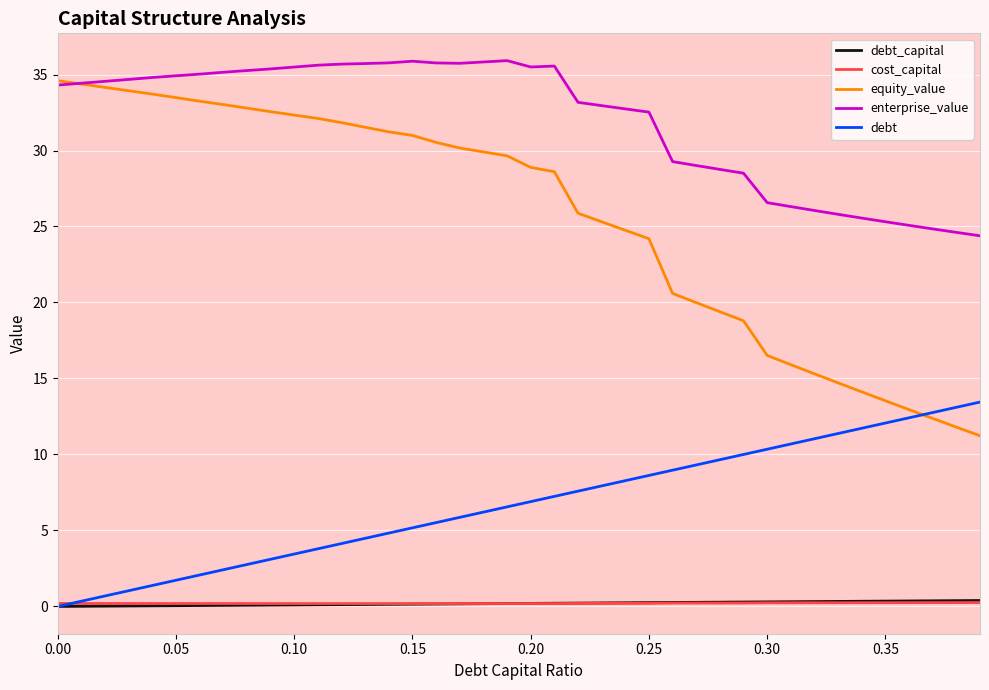

True or false: debt_capital and equity_value cross at least once.

False